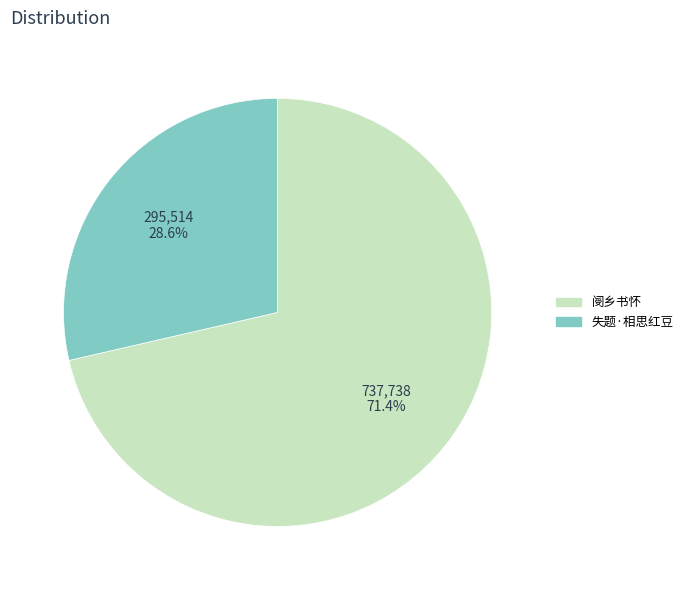

Does any single category account for the majority?

Yes